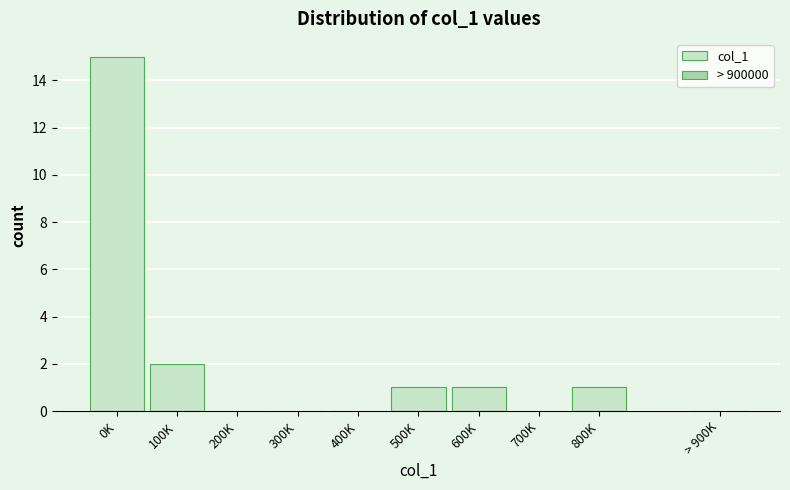

Reading left to right, transcribe all the data shown in this chart.

0K=15	100K=2	200K=0	300K=0	400K=0	500K=1	600K=1	700K=0	800K=1